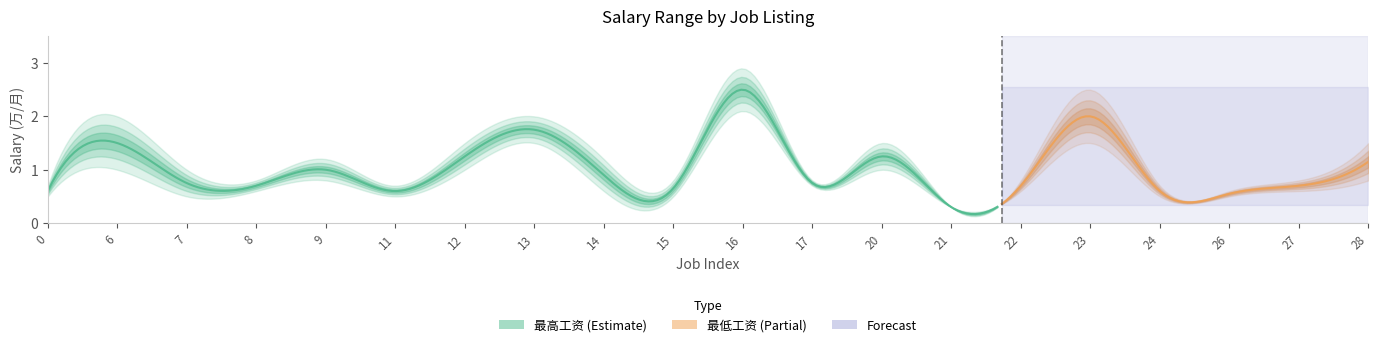

At how many categories does at least one series exceed 2?

2